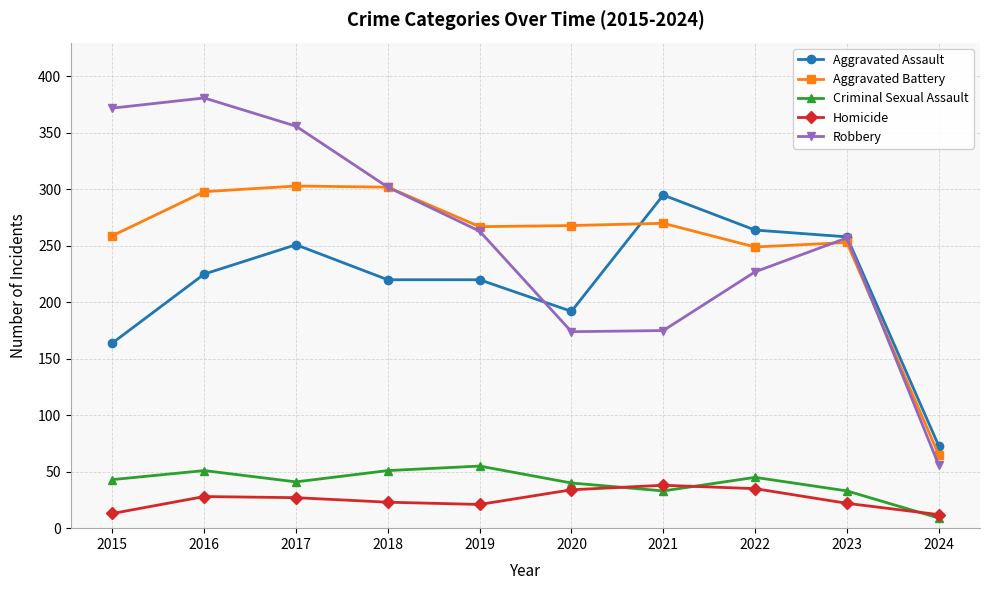

The Criminal Sexual Assault series shows 9 at 2024. True or false?

True